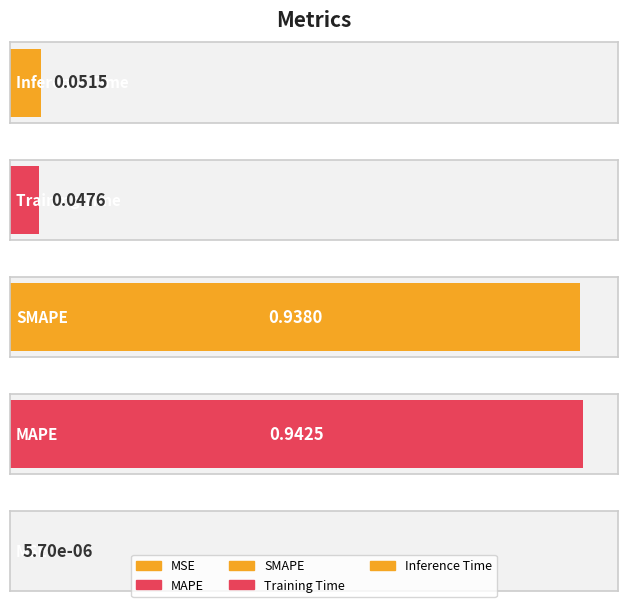

Reading right to left, list all the values displayed in this chart.

Inference Time=0.1	Training Time=0.0	SMAPE=0.9	MAPE=0.9	MSE=0.0